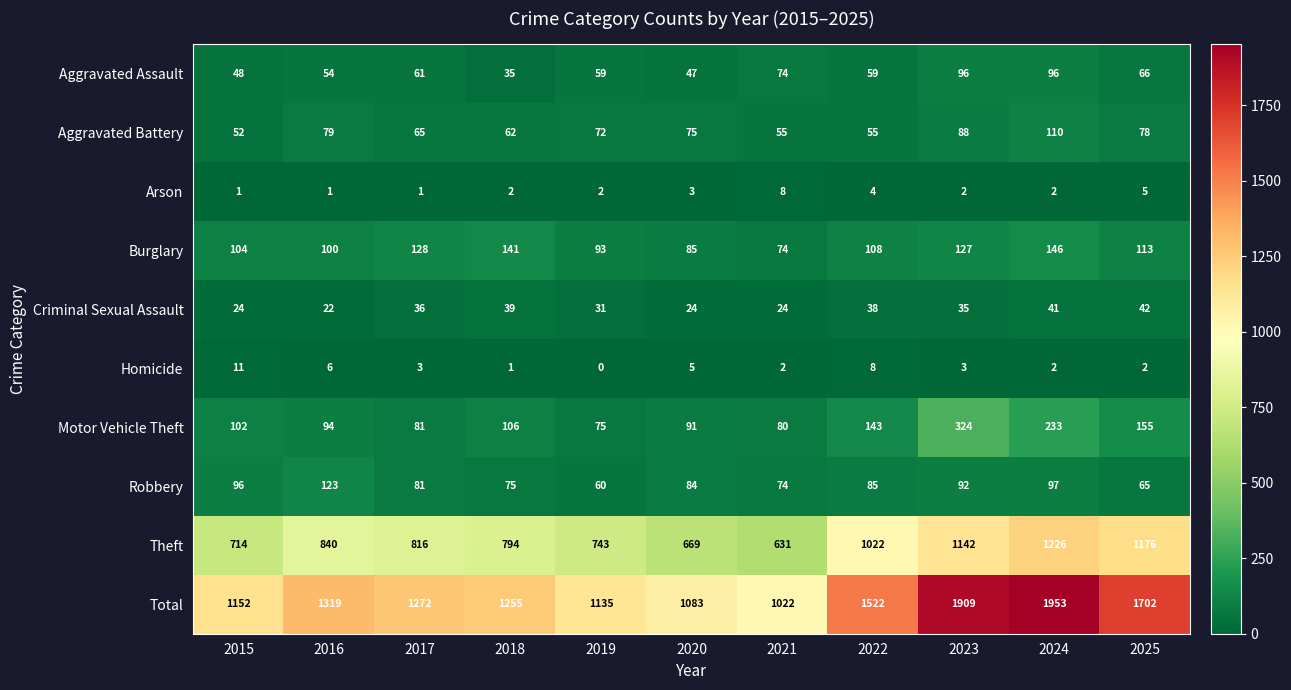

What is the difference between the second highest and minimum values in the Aggravated Assault series?

61